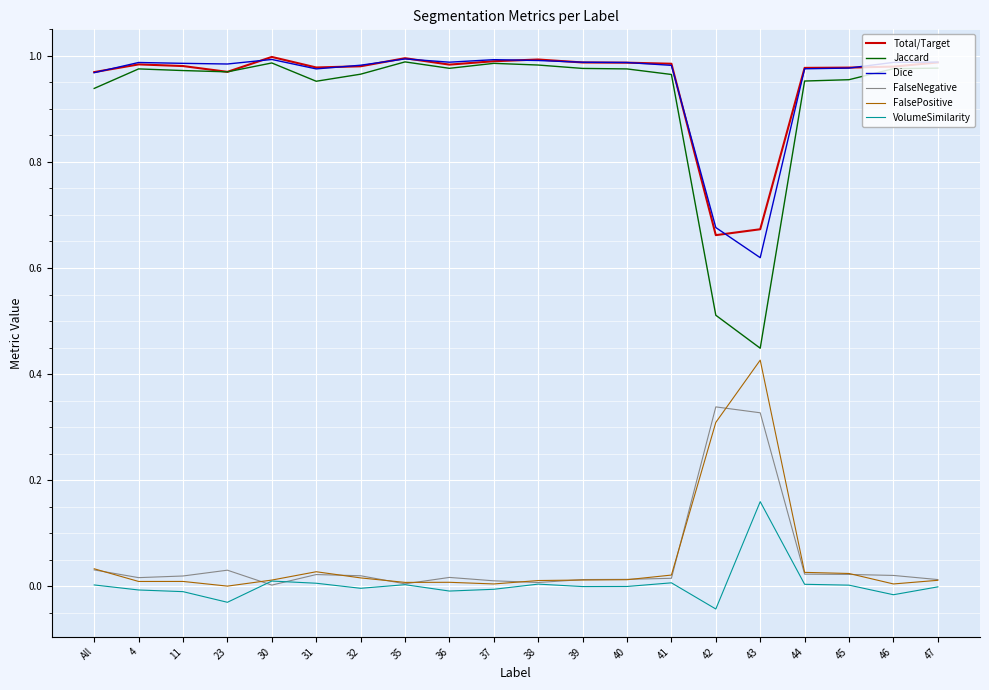

Is it true that FalseNegative equals 0.3 at 42?

True